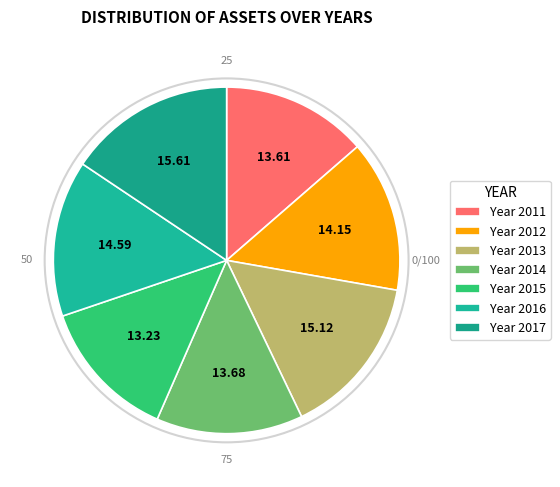

Which category has the biggest portion of the pie?

2017